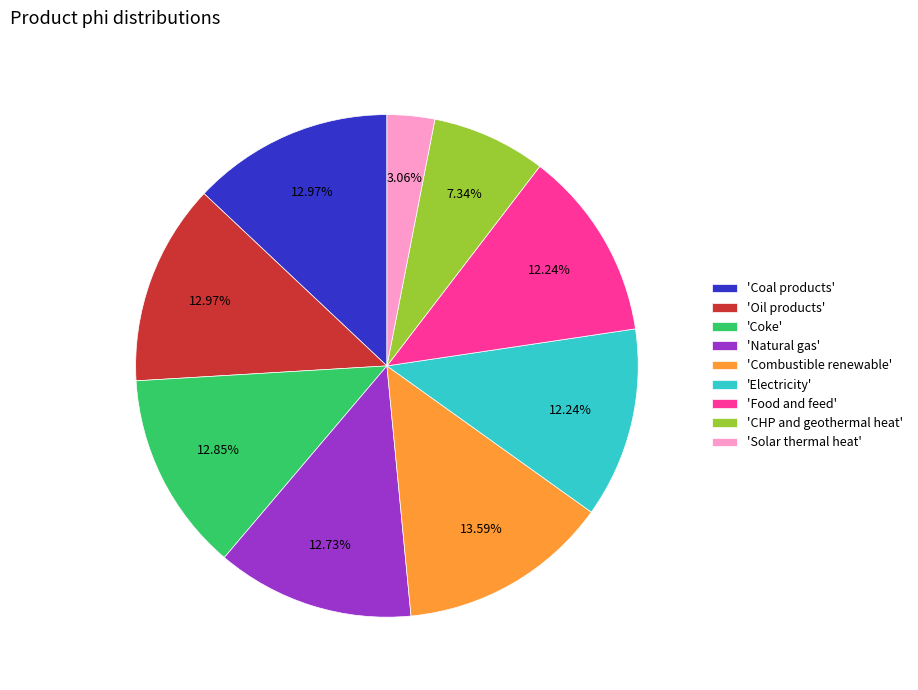

What is the largest slice in the pie chart?

'Combustible renewable'